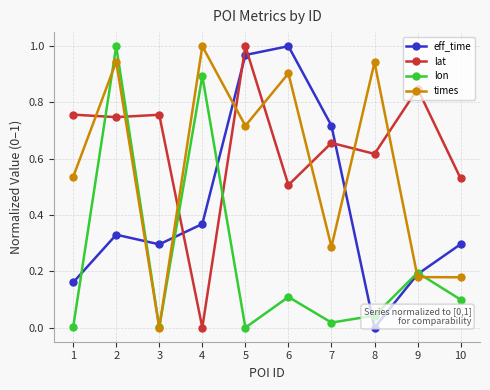

True or false: times and lat intersect in this chart.

True